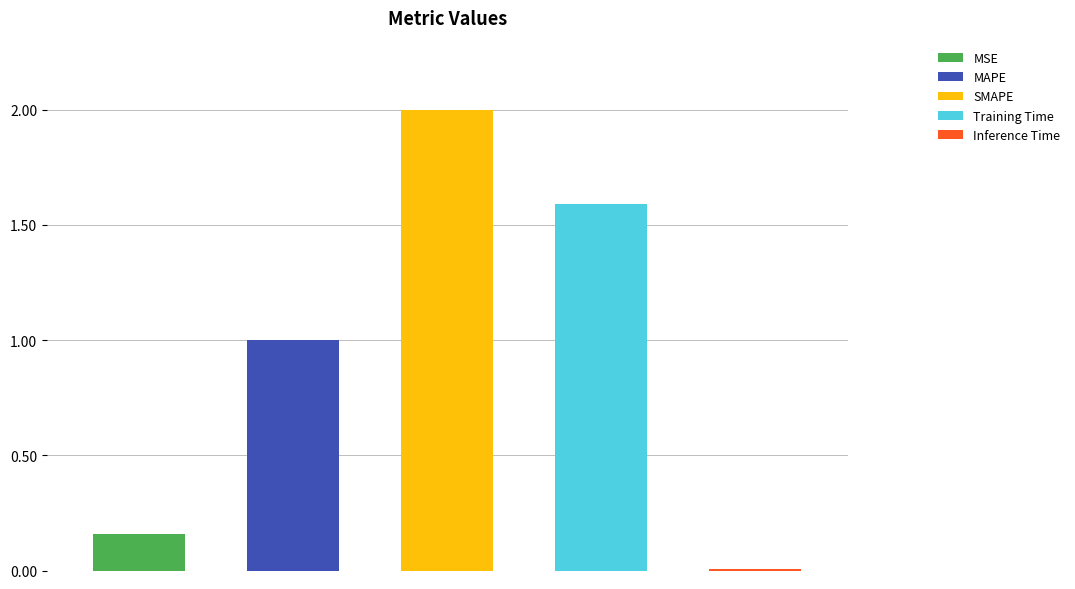

The value at MAPE is 1.0. True or false?

True